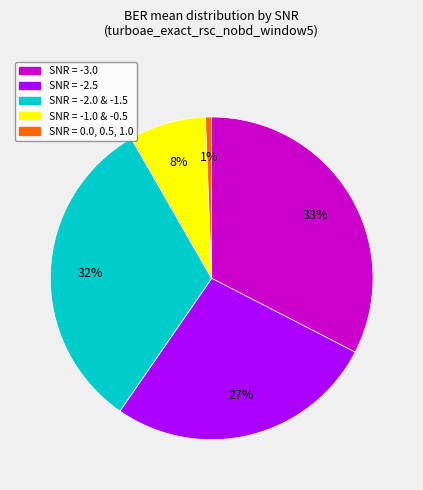

Does any single category account for the majority?

No